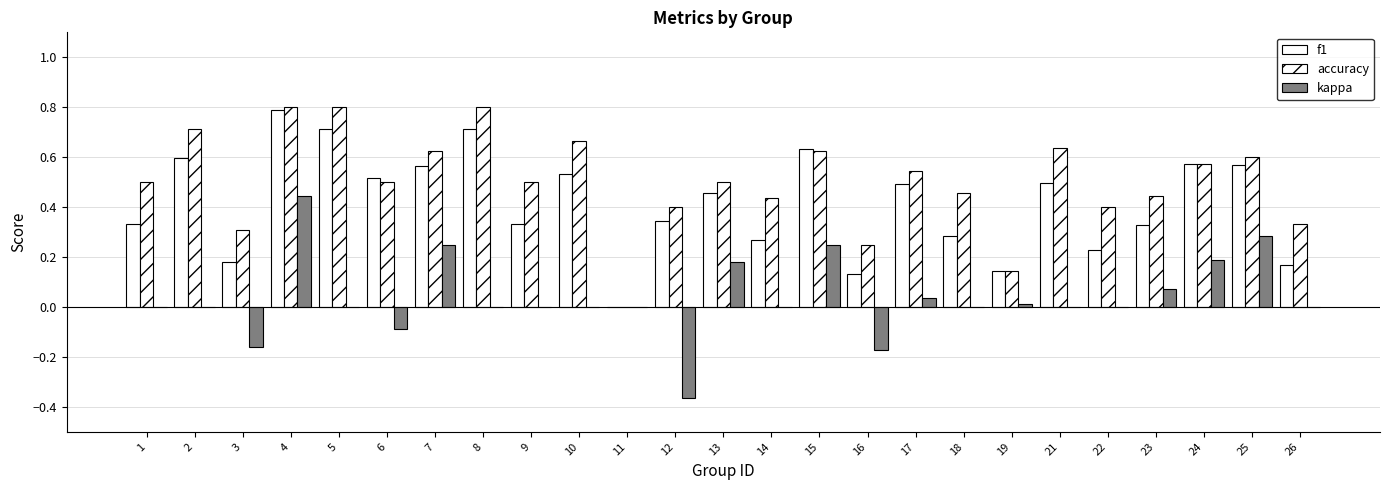

What is the difference between the highest and lowest values at 24?

0.4